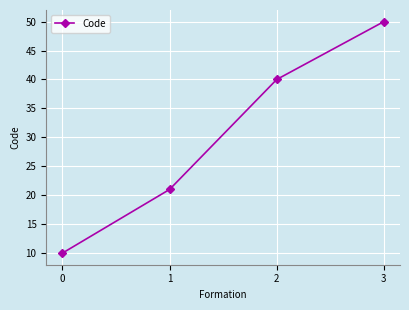

What is the ratio of the value at 1 to the value at 0?

2.1